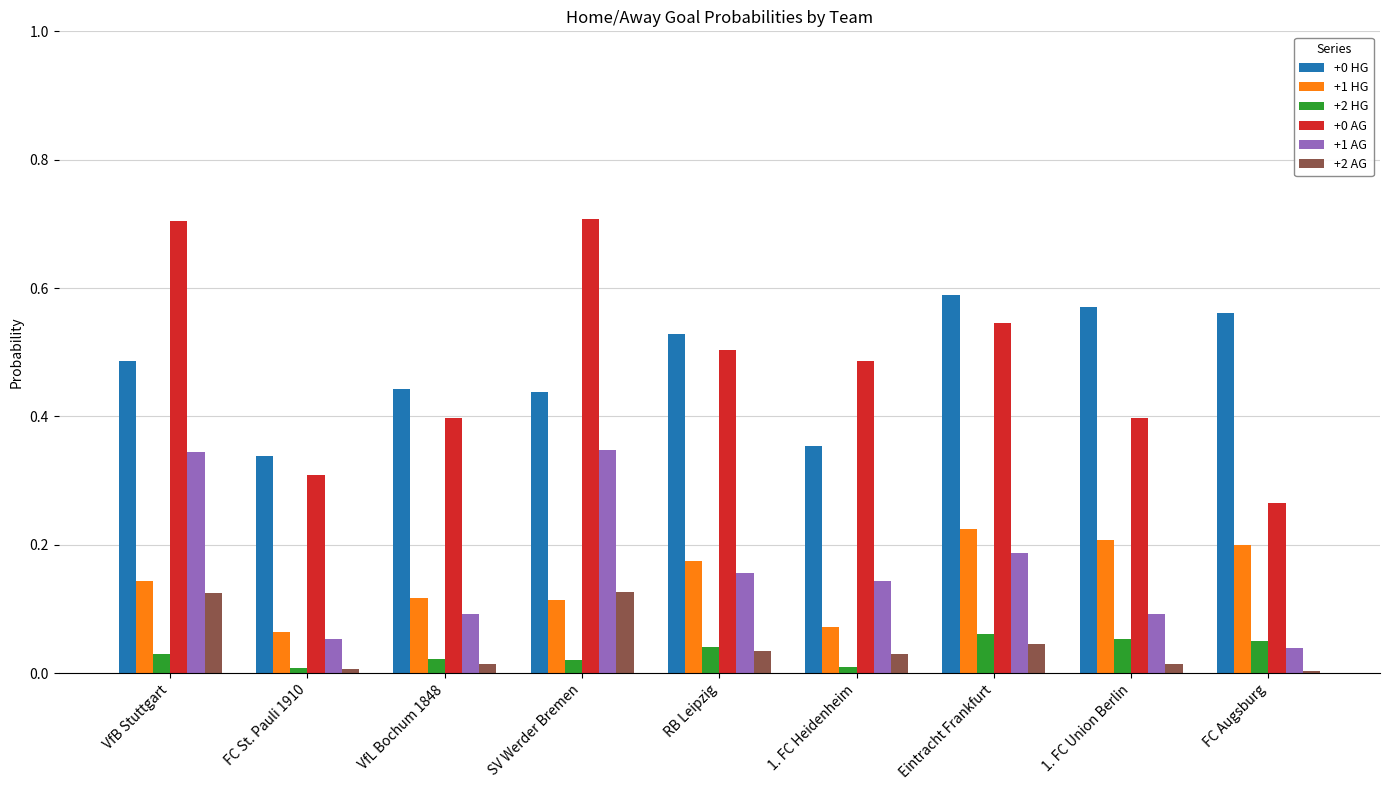

How many bars are there in total?

54